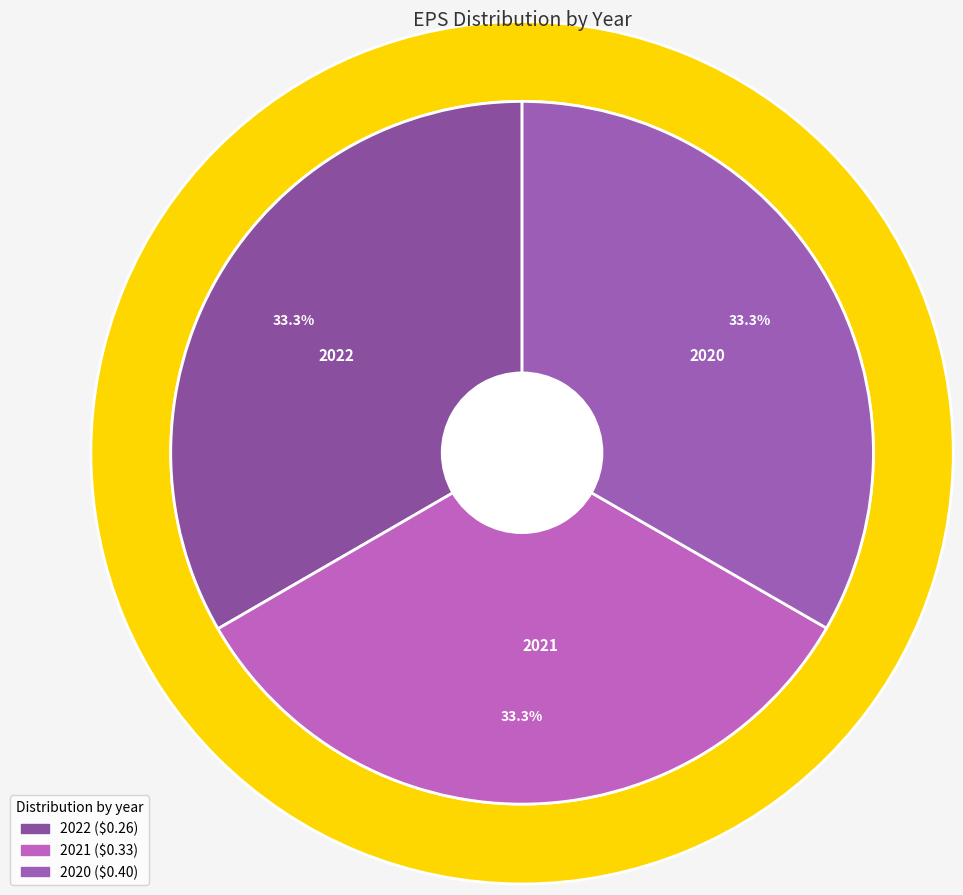

How many slices are in this pie chart?

3